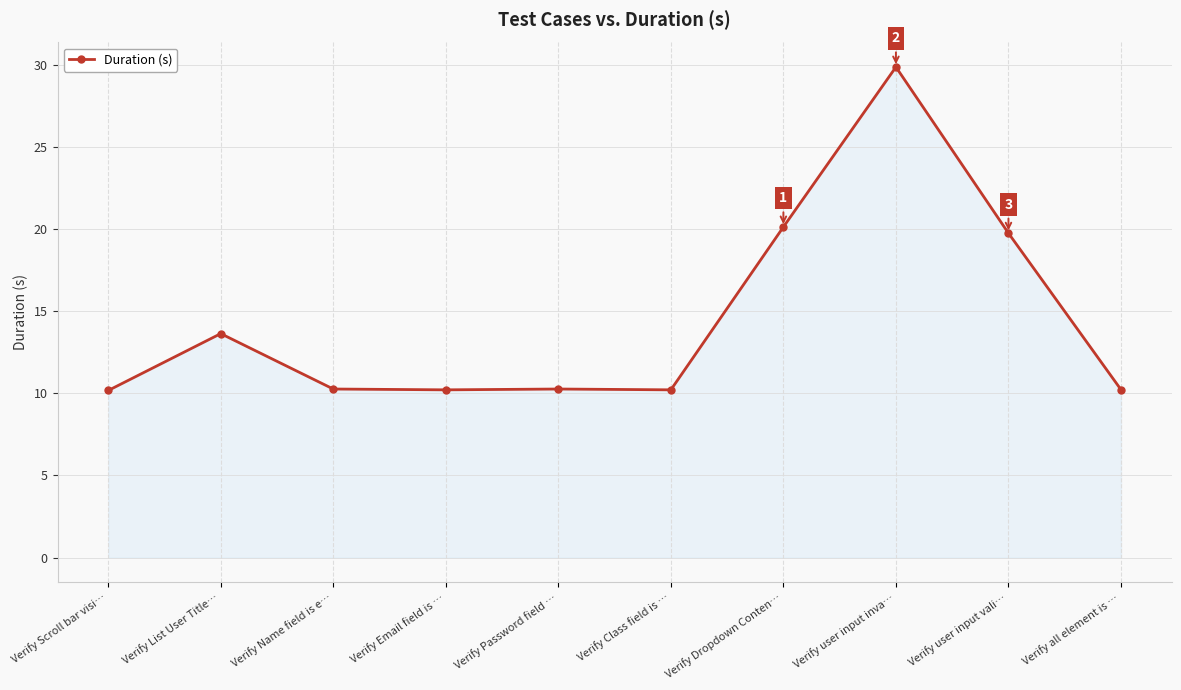

At which category does the data reach its first local peak?

Verify List User Title…